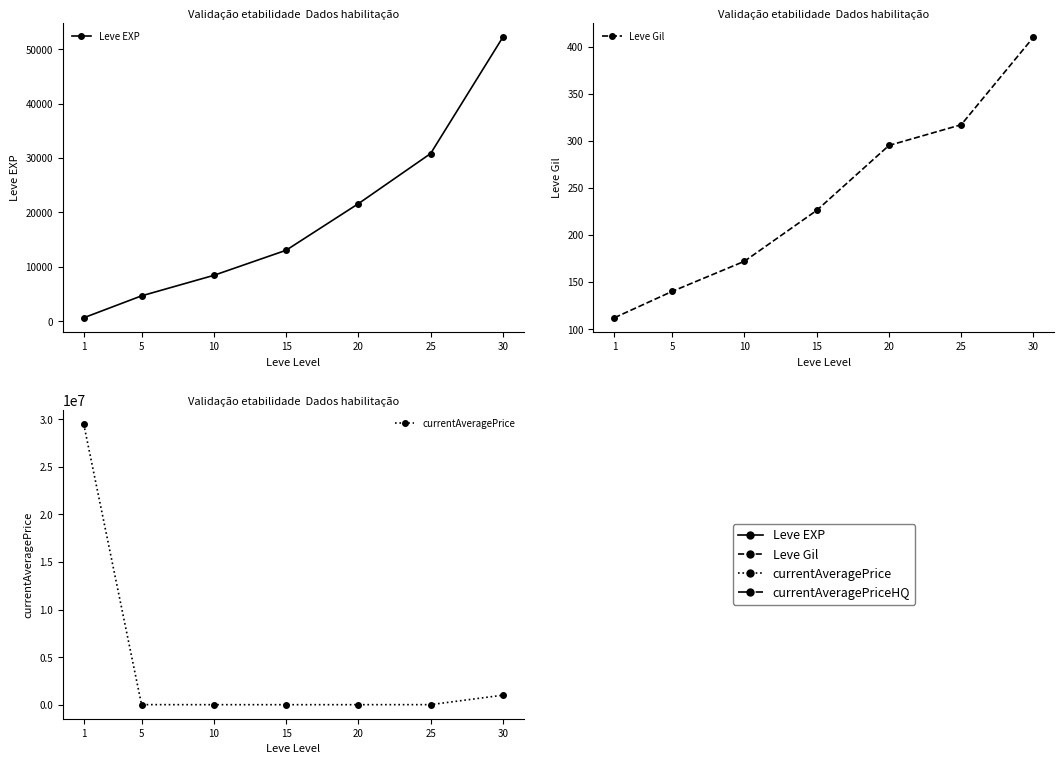

The value of Leve EXP at 15 is 13040. True or false?

True